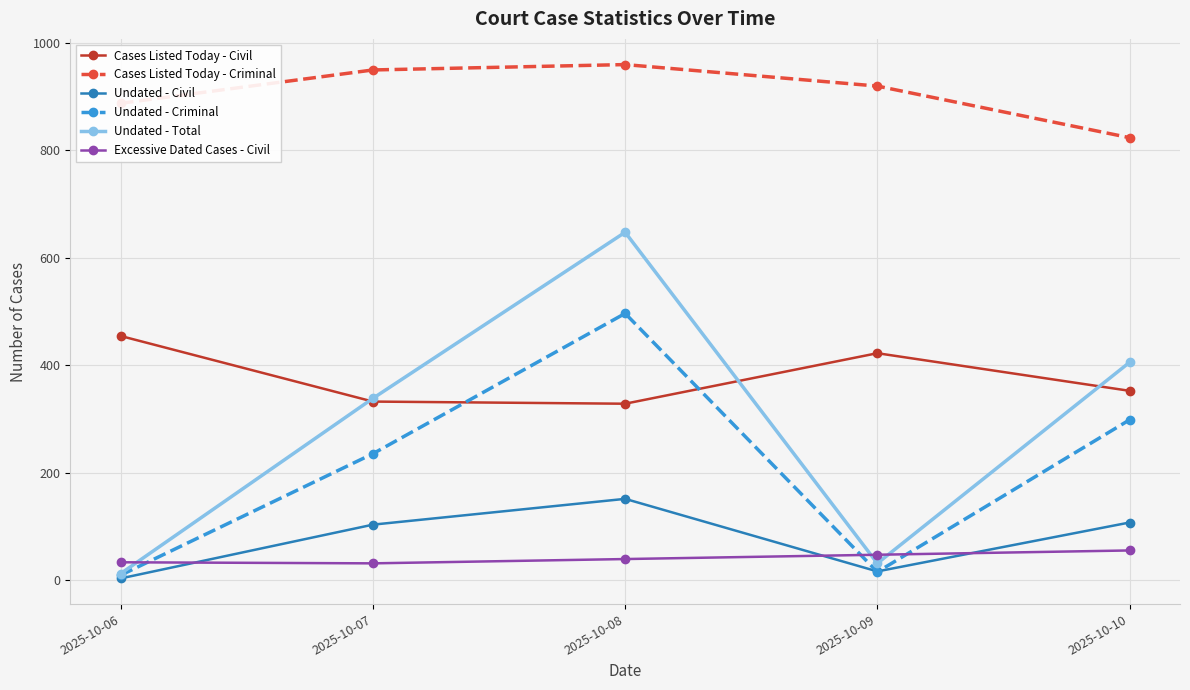

True or false: Undated - Total and Excessive Dated Cases - Civil intersect in this chart.

True